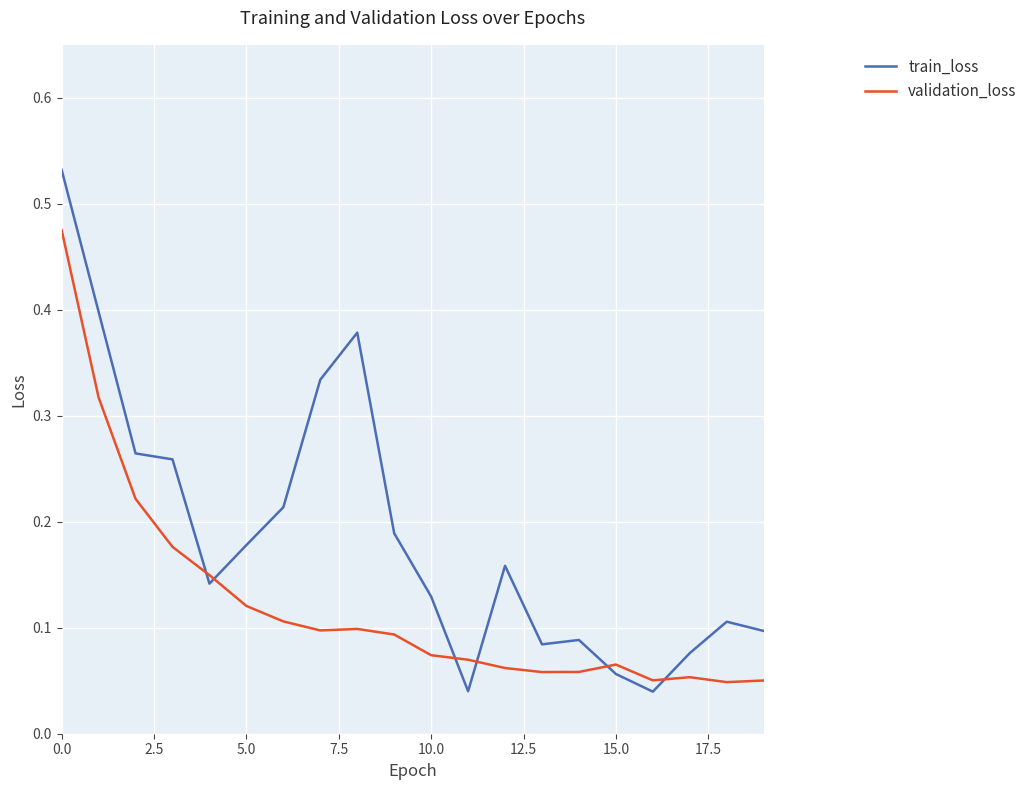

Which series has the widest spread of values?

train_loss